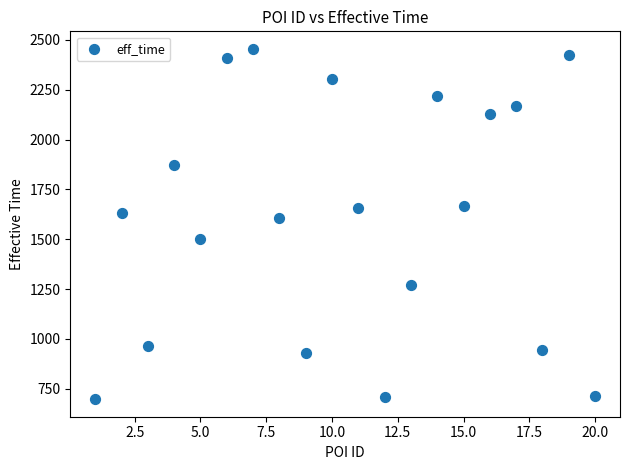

What is the range of Y values (max minus min)?

1757